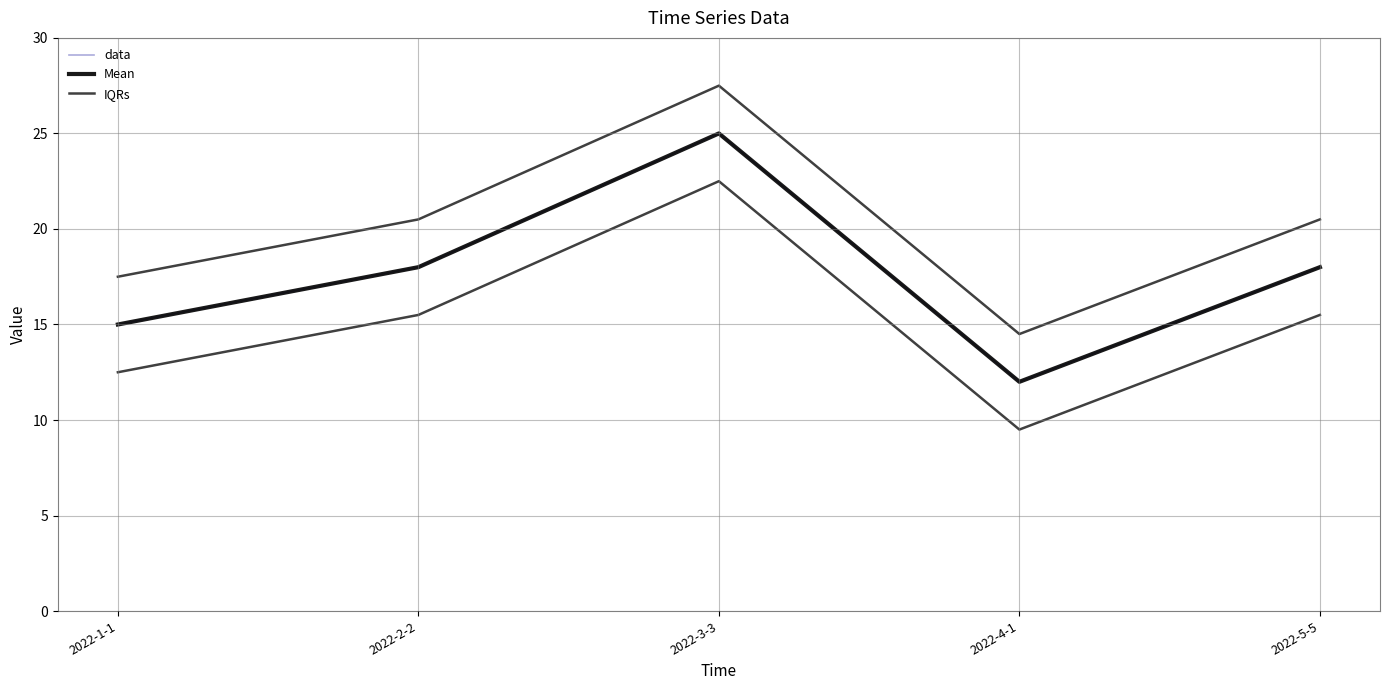

True or false: IQRs has more than 0 points higher than both neighbors.

True